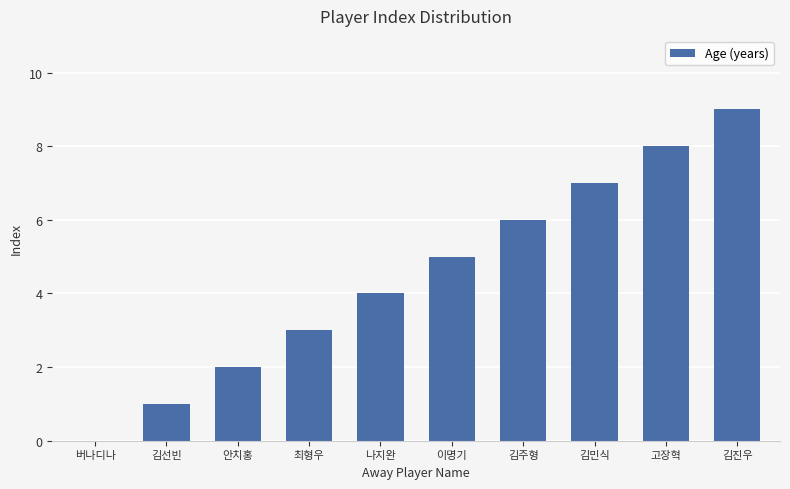

How many positive values are there?

9